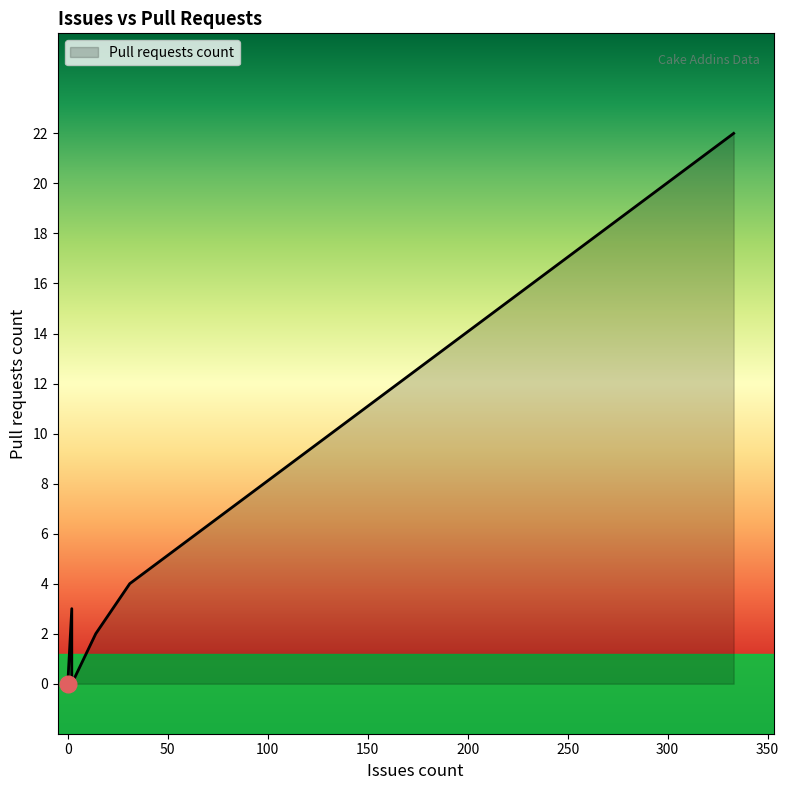

What is the maximum value shown in the chart?

22